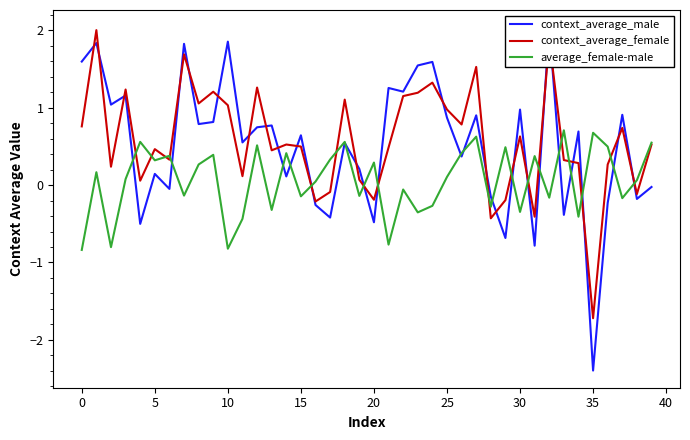

Which series has the widest spread of values?

context_average_male